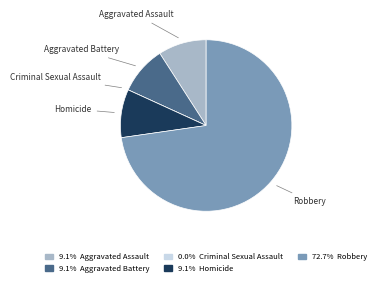

Does any single category account for the majority?

Yes